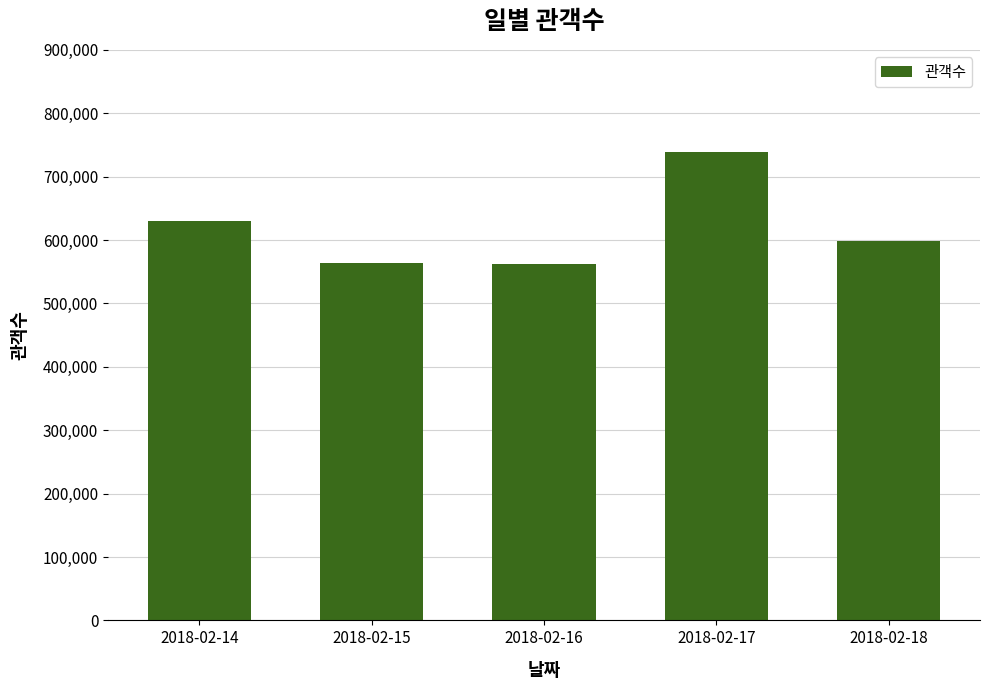

Which category has the highest value across all series?

2018-02-17